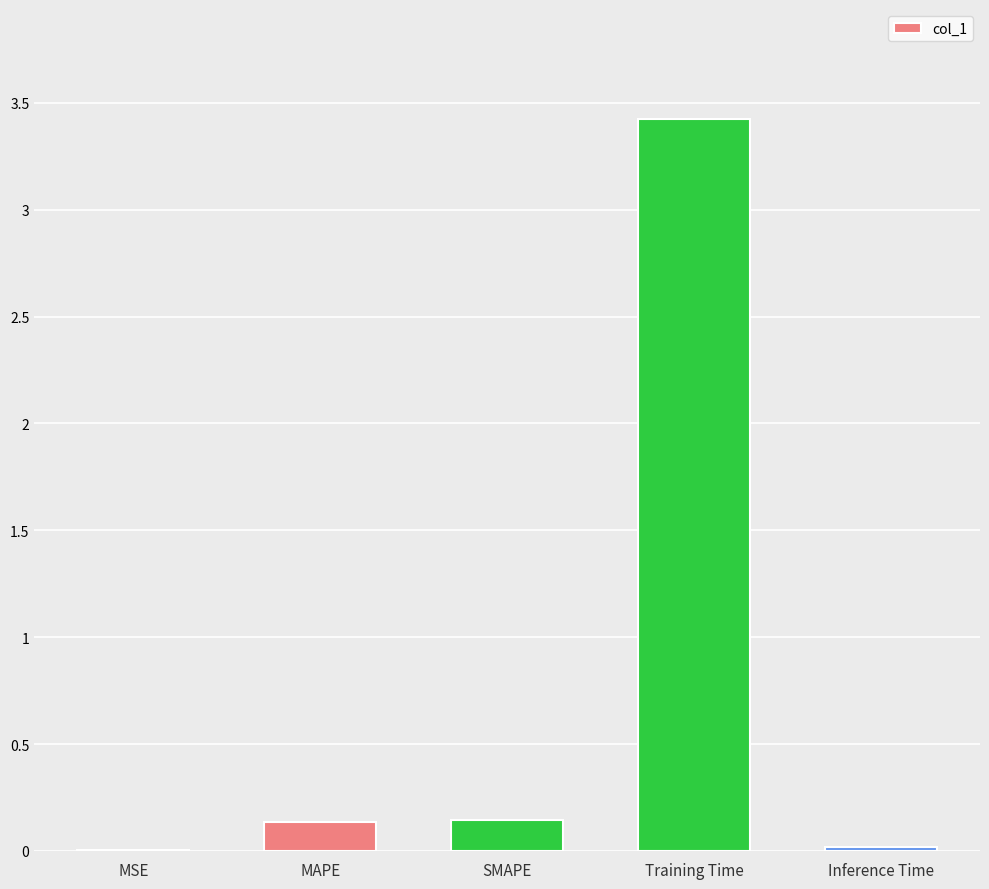

What is the greatest value displayed?

3.4